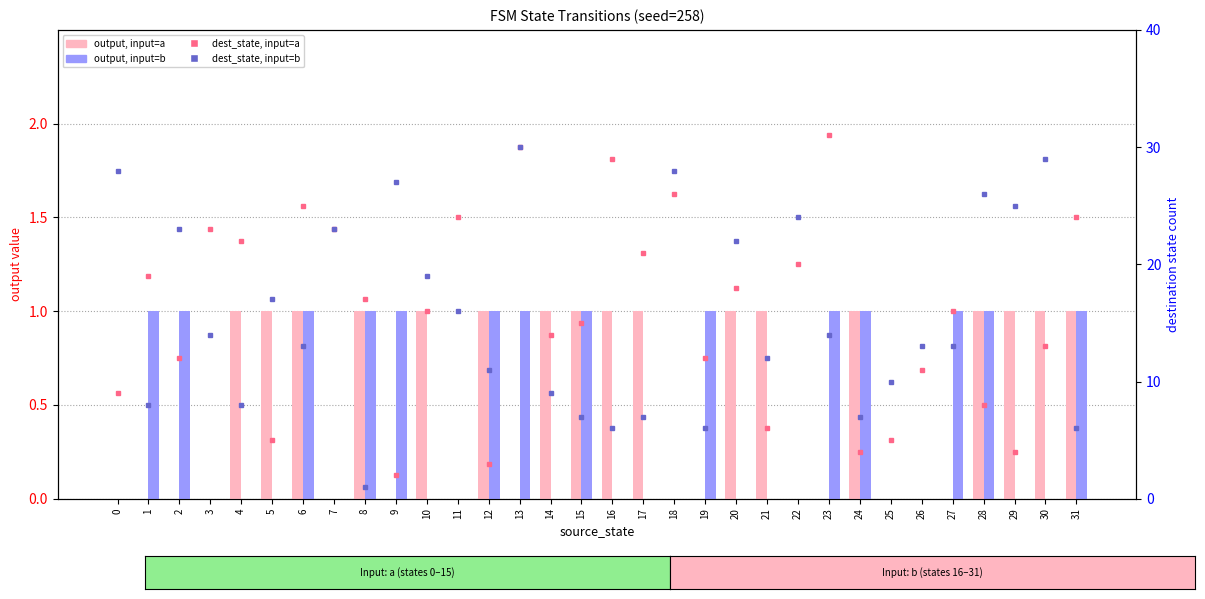

Which category has the highest value in the output, input=a series?

4